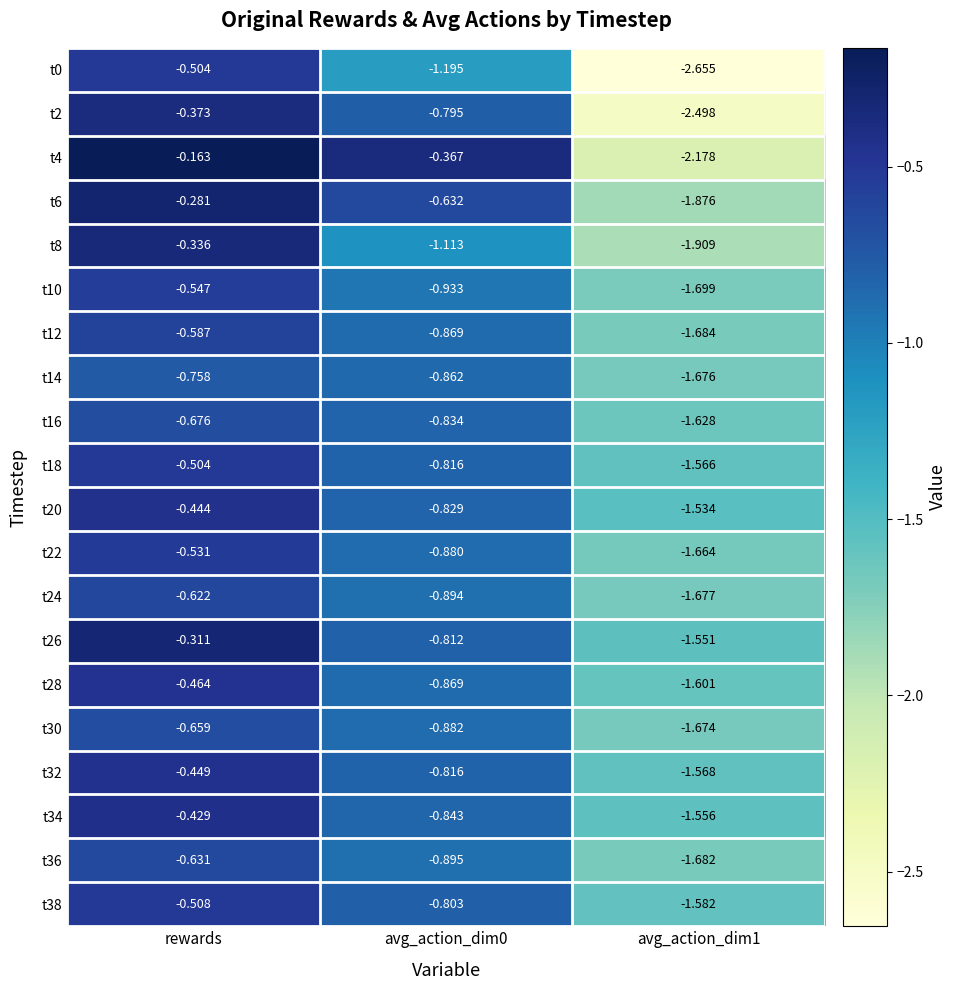

Which series changed the most between avg_action_dim0 and avg_action_dim1?

t4